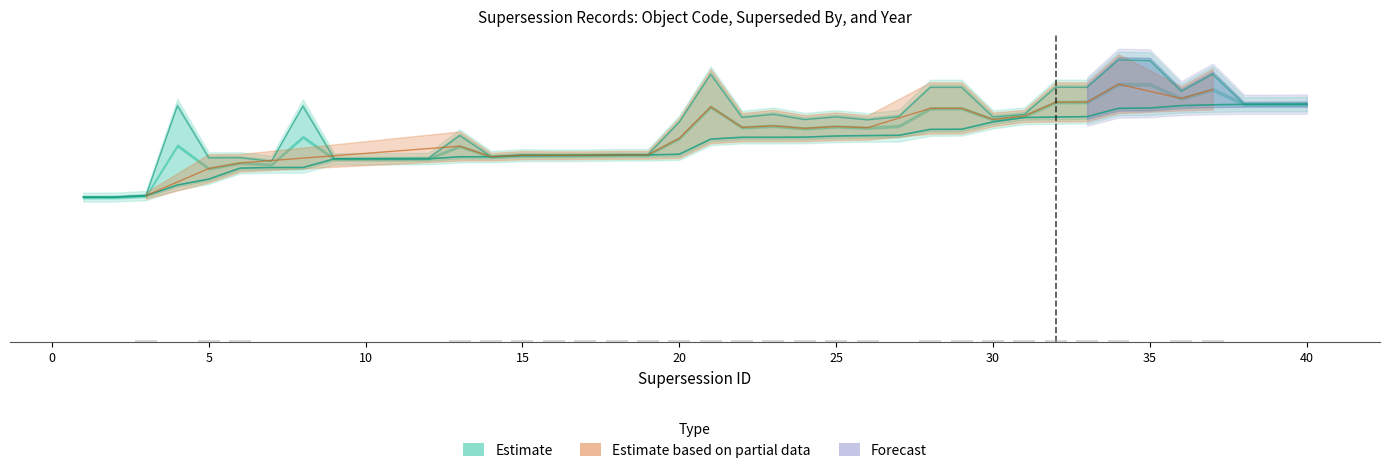

Which has a higher value, 25 or 18?

25